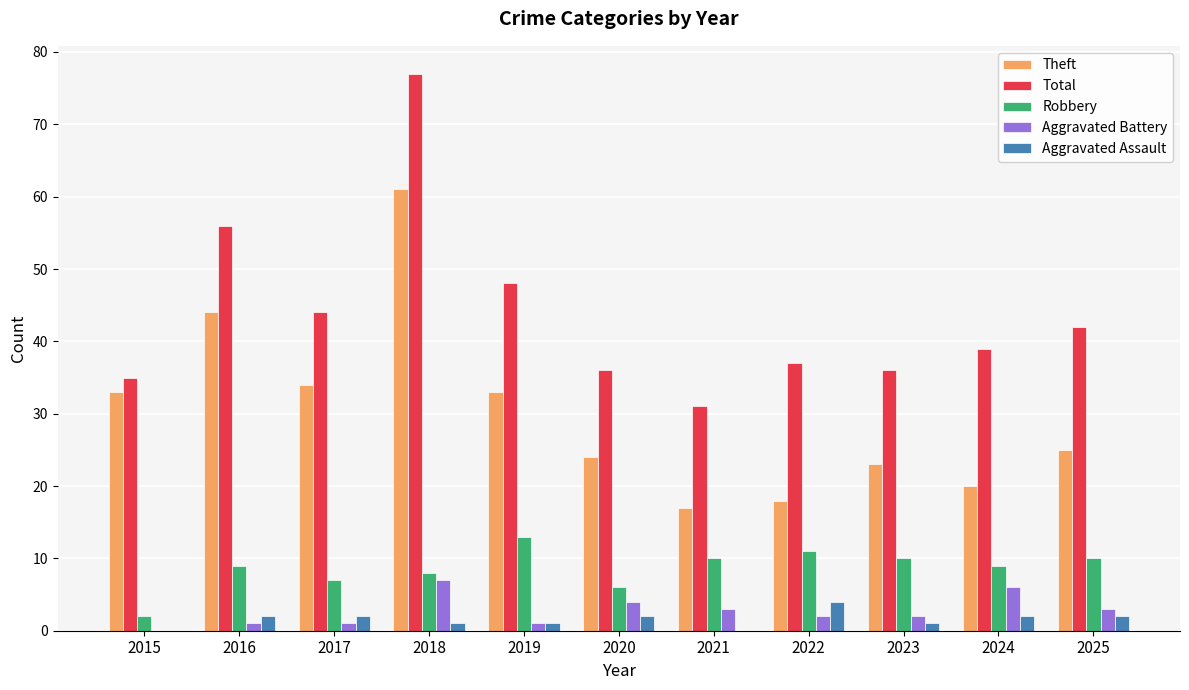

At which label does Theft reach its peak?

2018